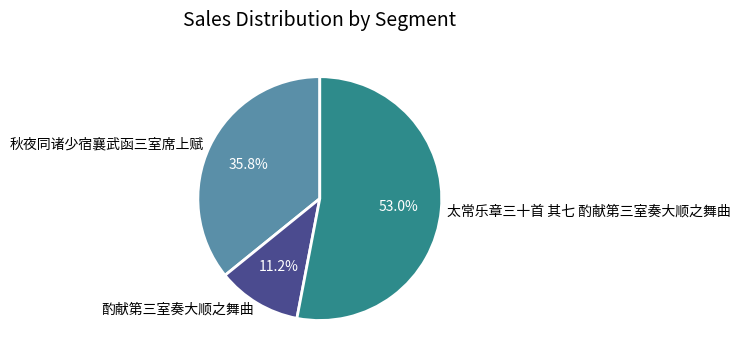

Is it true that 秋夜同诸少宿襄武函三室席上赋 is 50% of the pie?

False